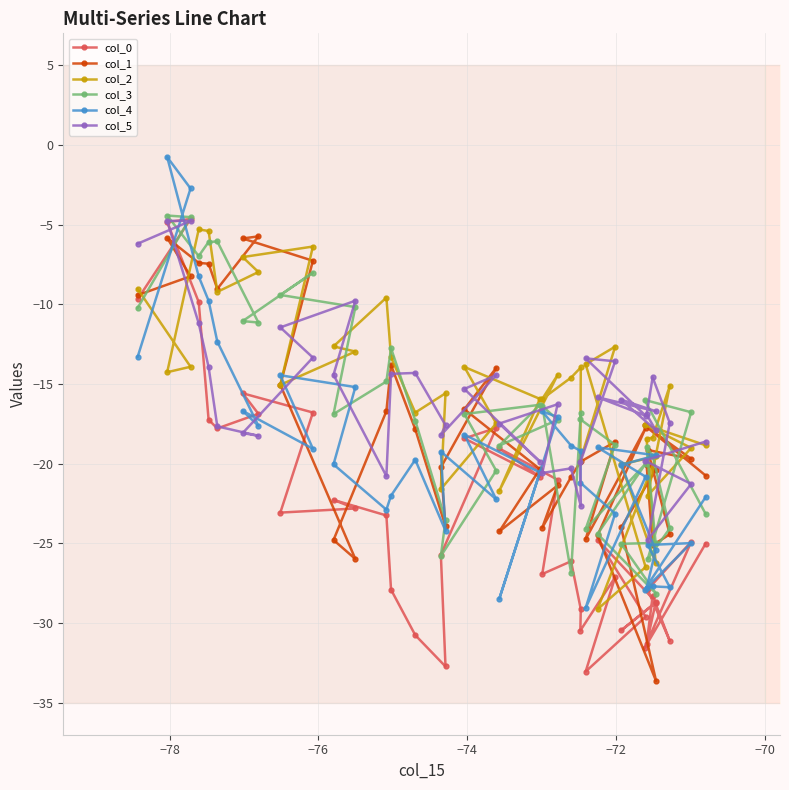

What is the maximum value for col_2?

-5.3